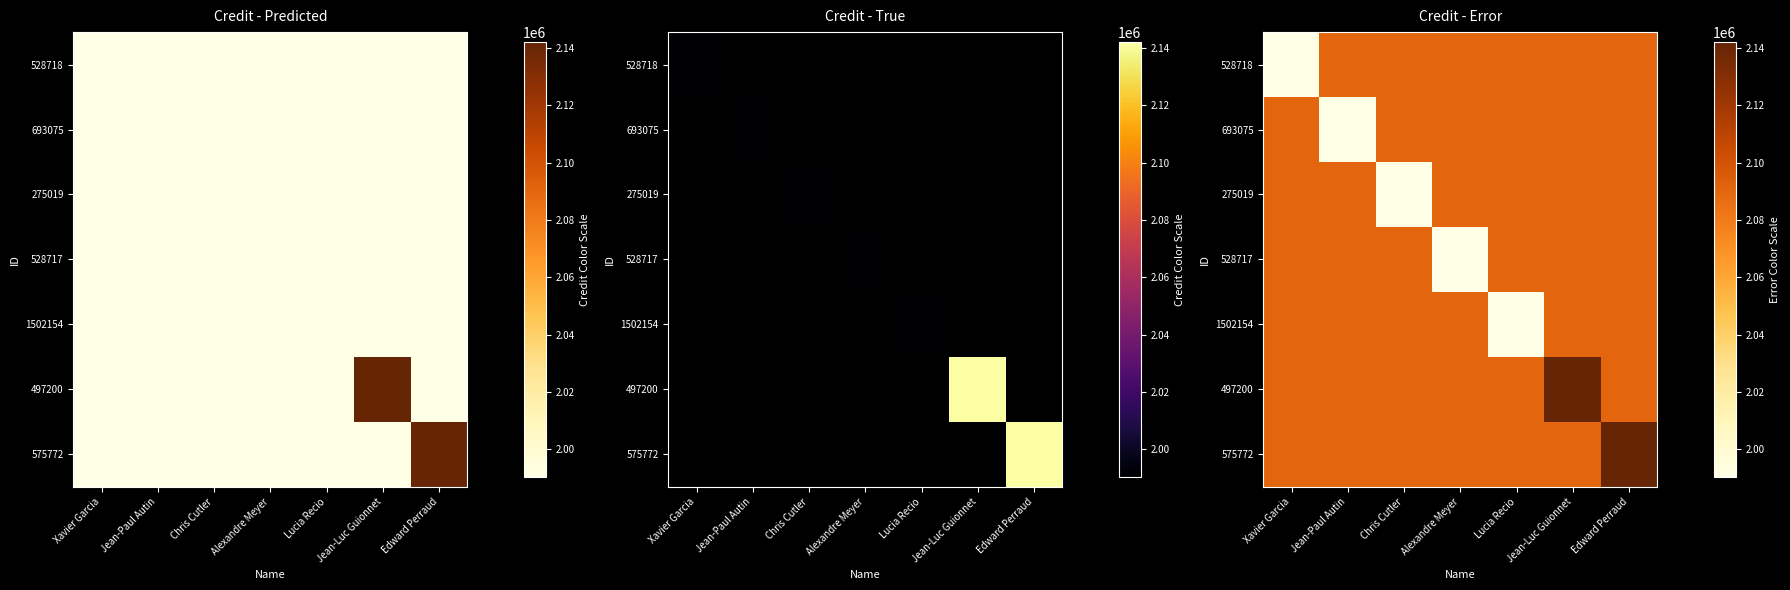

What is the smallest value displayed?

1990361